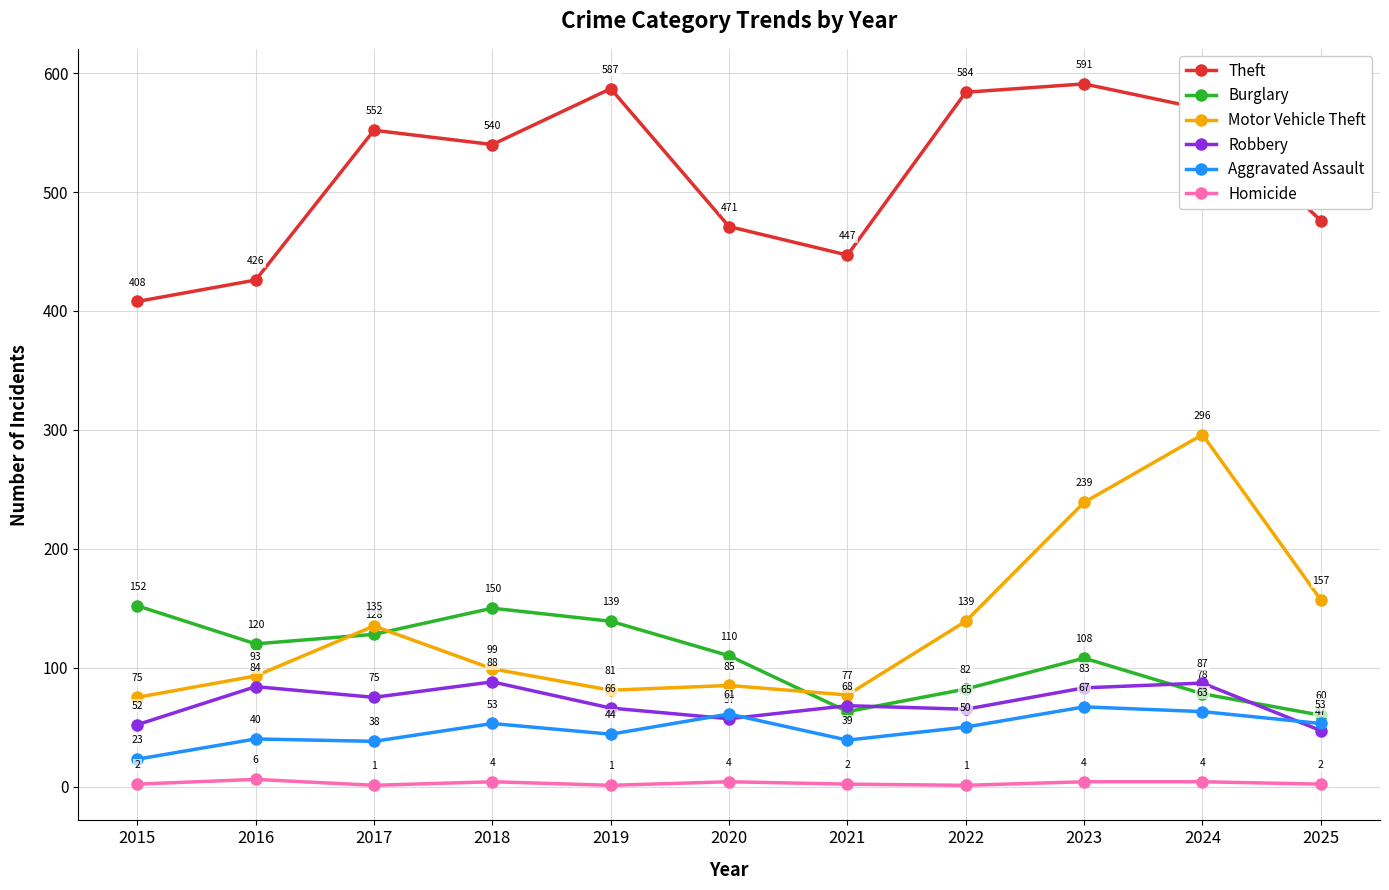

True or false: Motor Vehicle Theft and Aggravated Assault intersect in this chart.

False